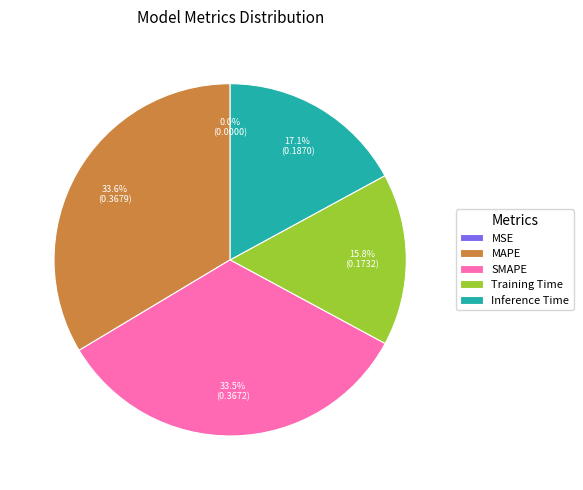

Is Inference Time the majority of the pie?

No